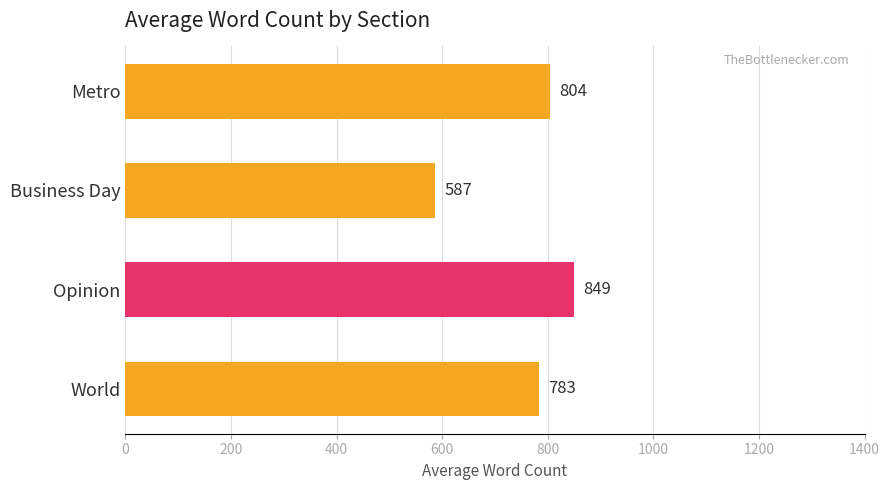

Which category has the highest value across all series?

Opinion